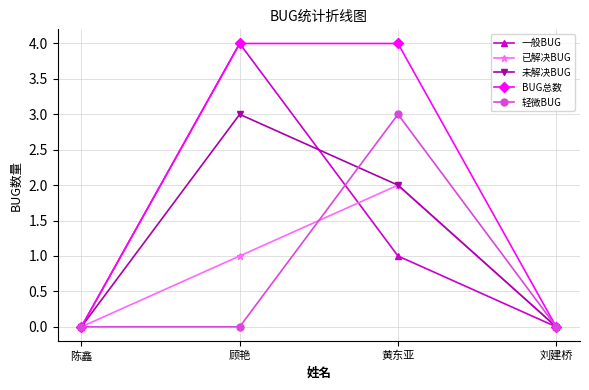

Where is the first local maximum for 未解决BUG?

顾艳